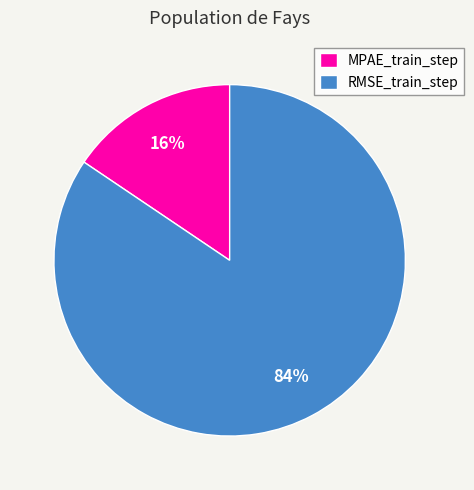

How many slices are in this pie chart?

2